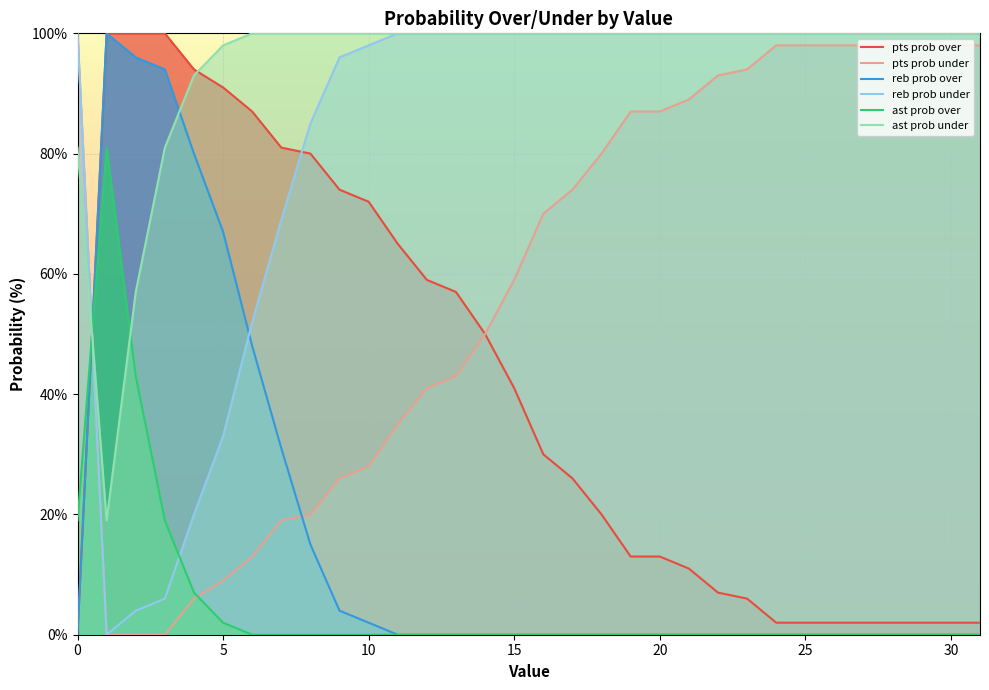

What is the maximum value for reb prob under?

100